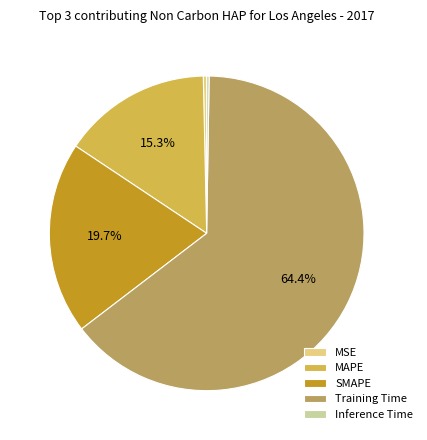

Which has a higher value, SMAPE or MAPE?

SMAPE